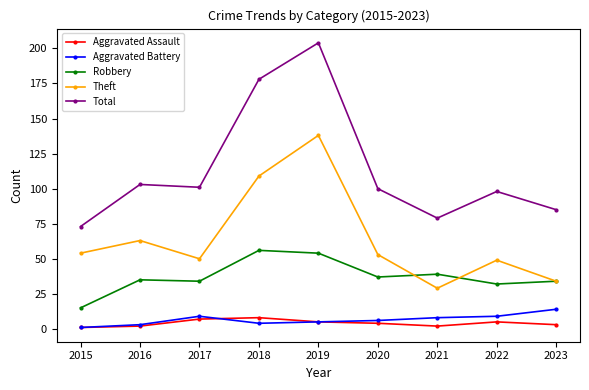

What is the value of the Robbery point at the 2nd from the left?

35